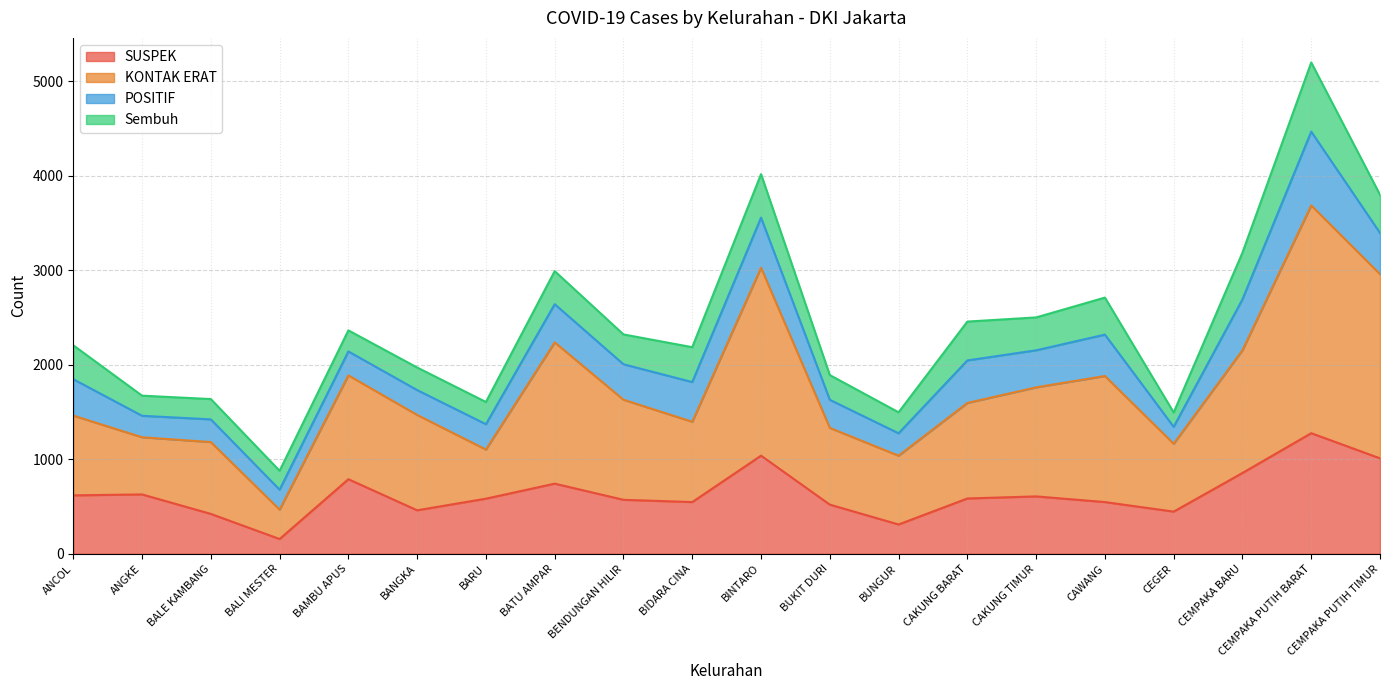

Is it true that SUSPEK equals 855 at CEMPAKA BARU?

True